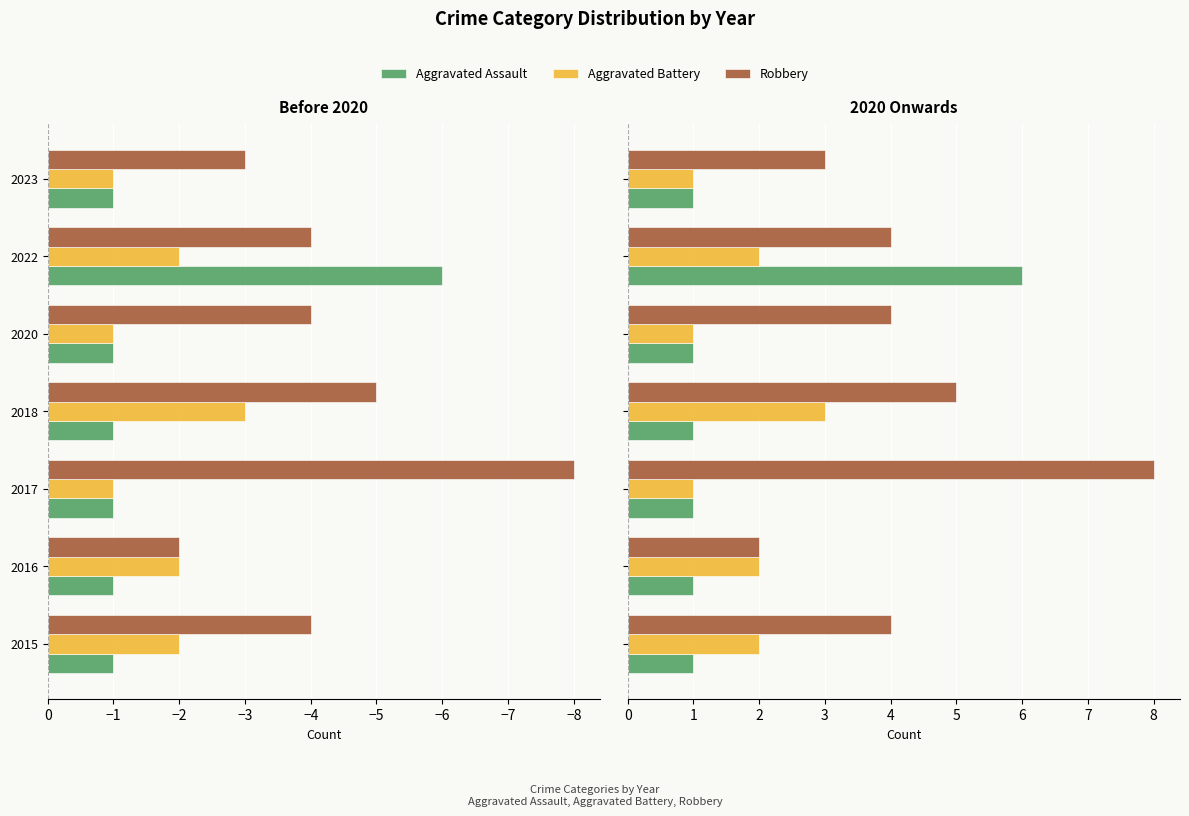

Which series has the largest range (max minus min)?

Robbery